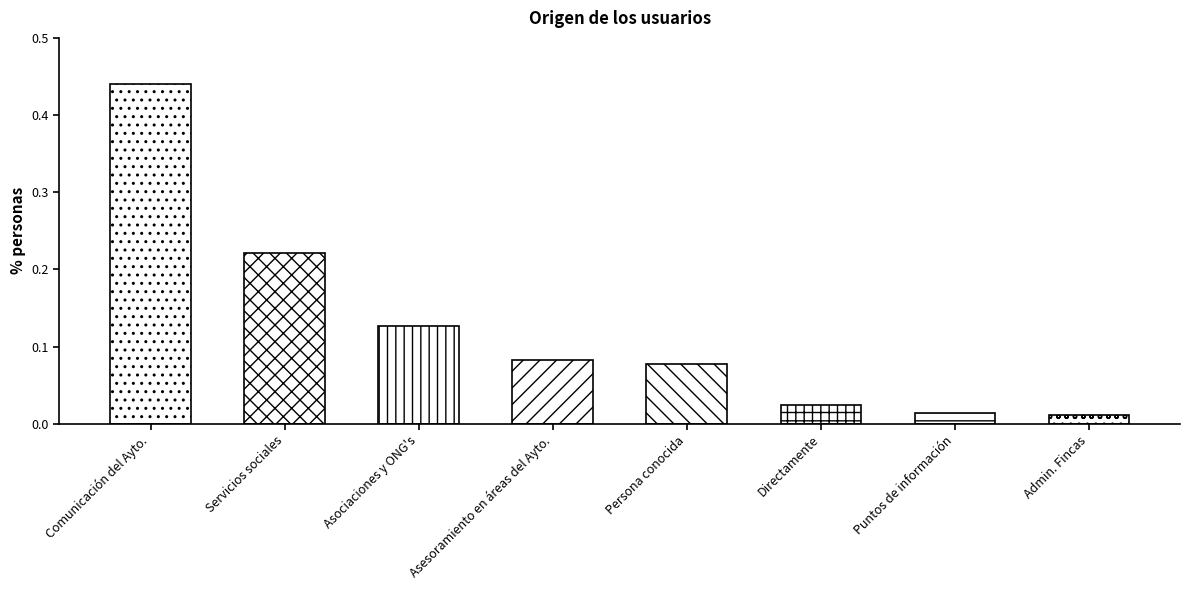

What is the label of the 2nd bar from the left?

Servicios sociales